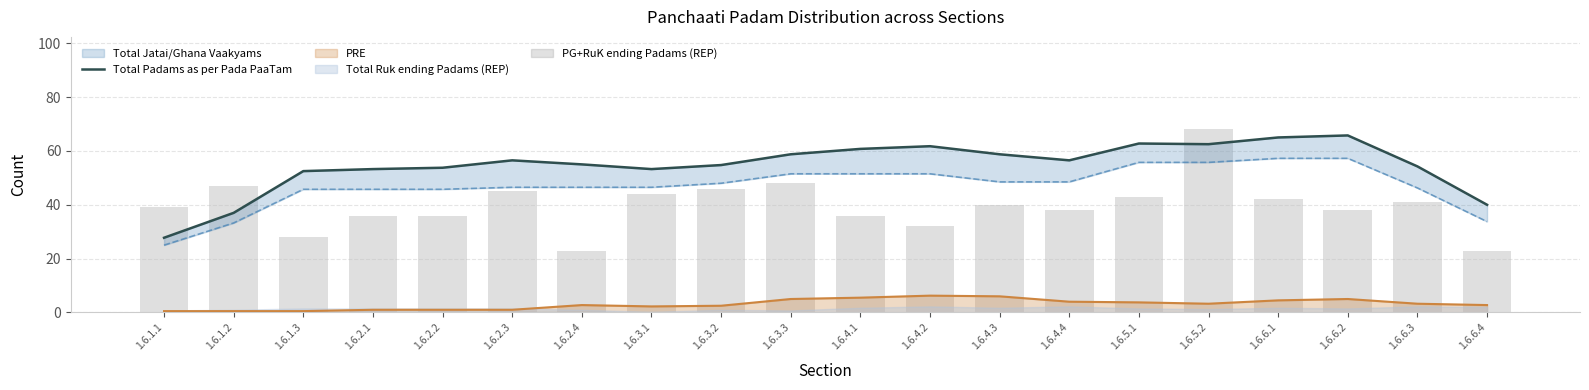

Reading left to right, transcribe all the data shown in this chart.

1.6.1.1=27.8	1.6.1.2=37.0	1.6.1.3=52.5	1.6.2.1=53.2	1.6.2.2=53.8	1.6.2.3=56.5	1.6.2.4=55.0	1.6.3.1=53.2	1.6.3.2=54.8	1.6.3.3=58.8	1.6.4.1=60.8	1.6.4.2=61.8	1.6.4.3=58.8	1.6.4.4=56.5	1.6.5.1=62.8	1.6.5.2=62.5	1.6.6.1=65.0	1.6.6.2=65.8	1.6.6.3=54.2	1.6.6.4=40.0